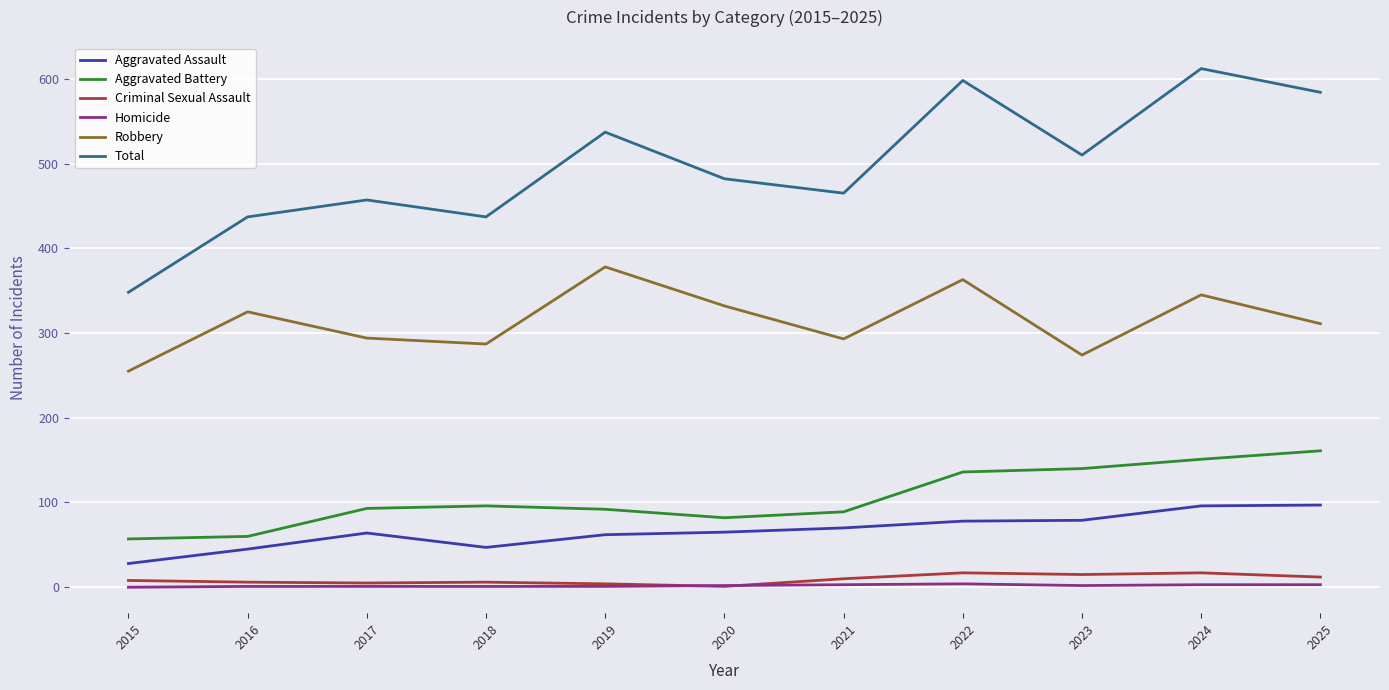

The Aggravated Battery series shows 161 at 2025. True or false?

True